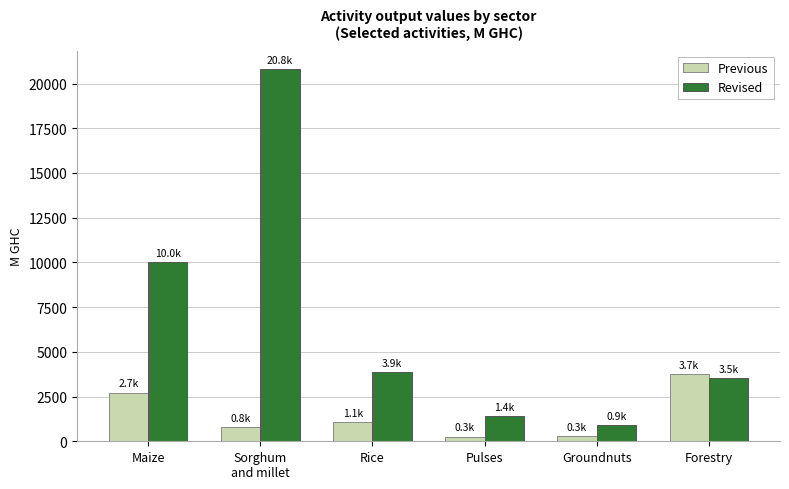

What is the minimum value for Previous?

264.9